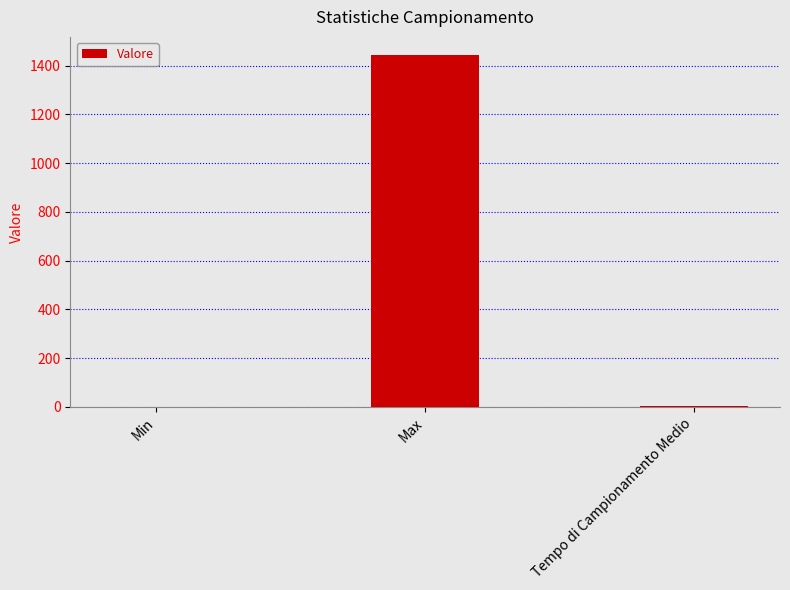

Read the value at Max.

1446.0